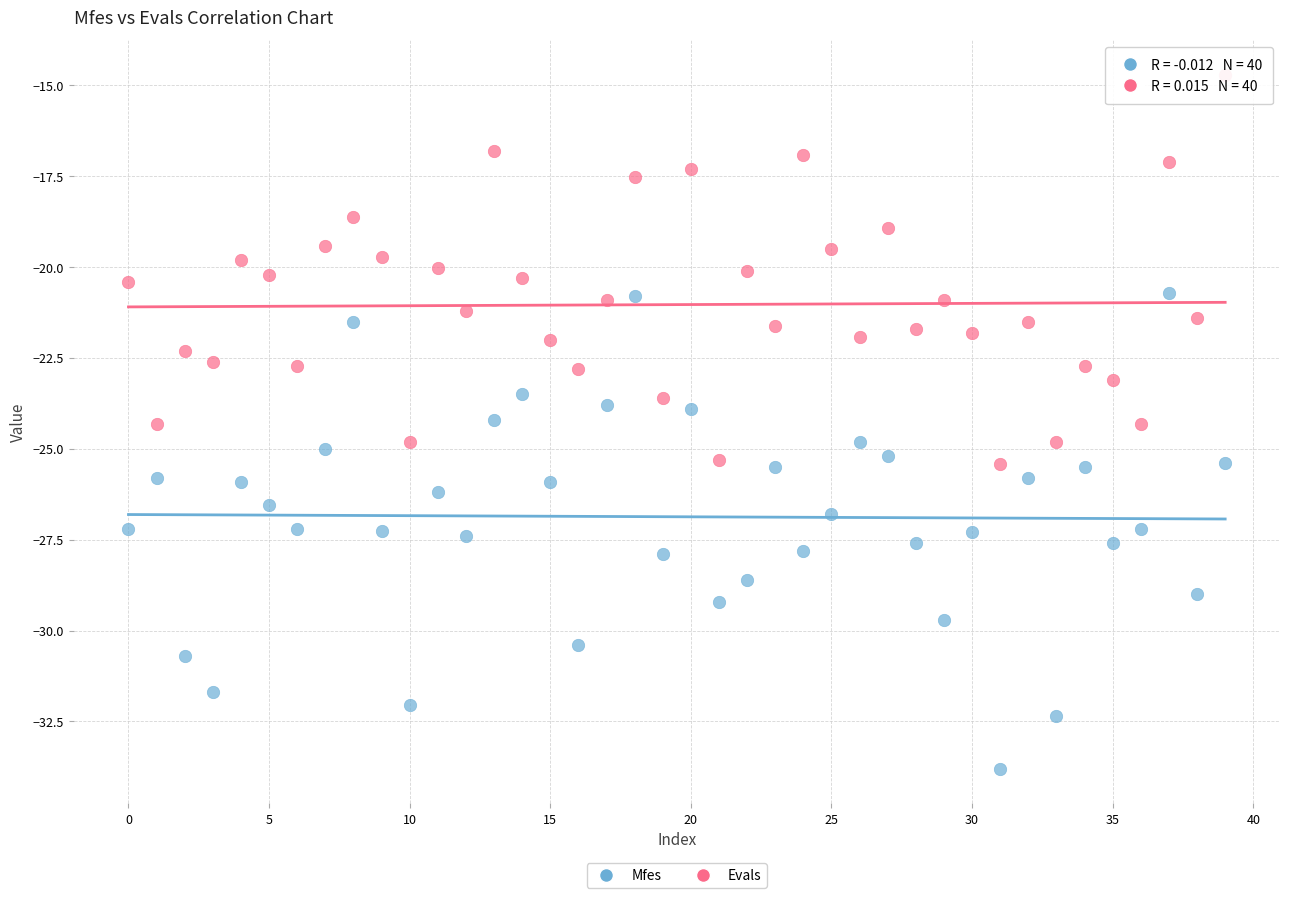

What are all the series names shown in the legend?

Mfes, Evals